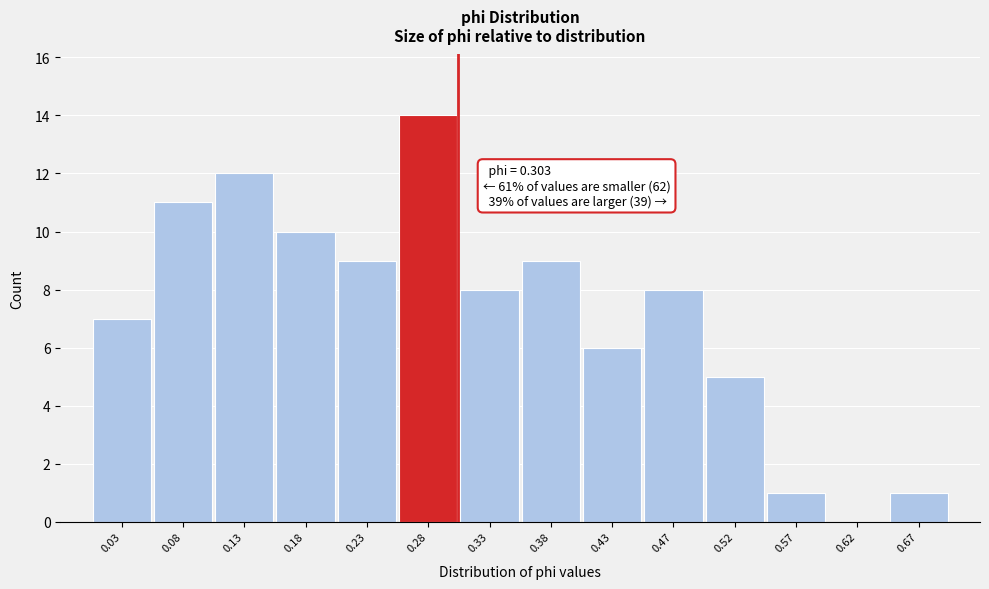

Which range on the x-axis has the tallest bar?

0.255 to 0.305